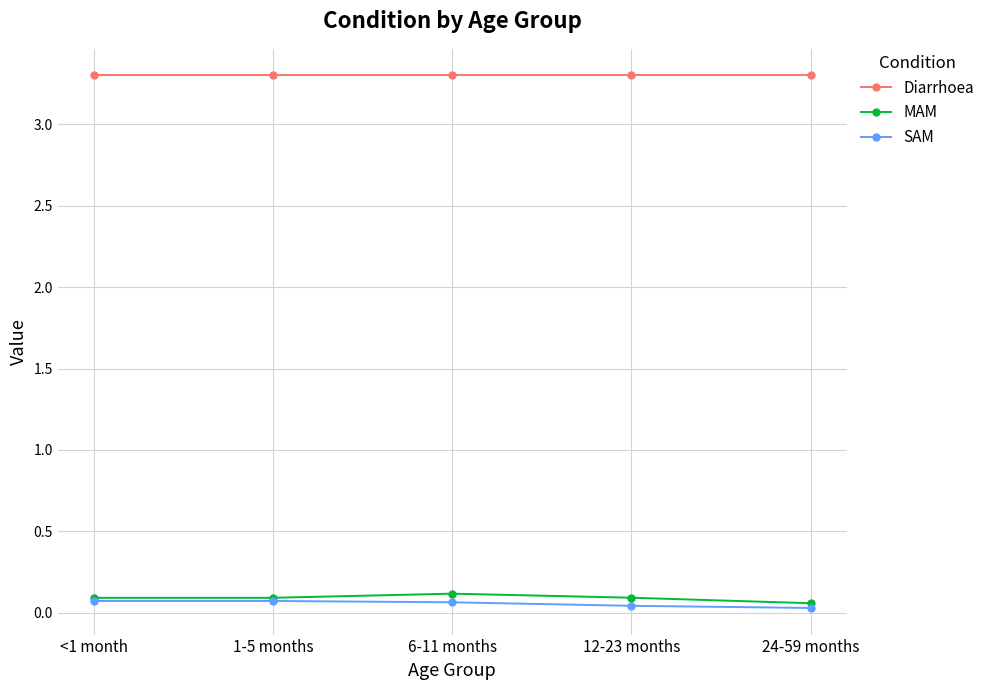

Is this an area chart (filled region under the line)?

No